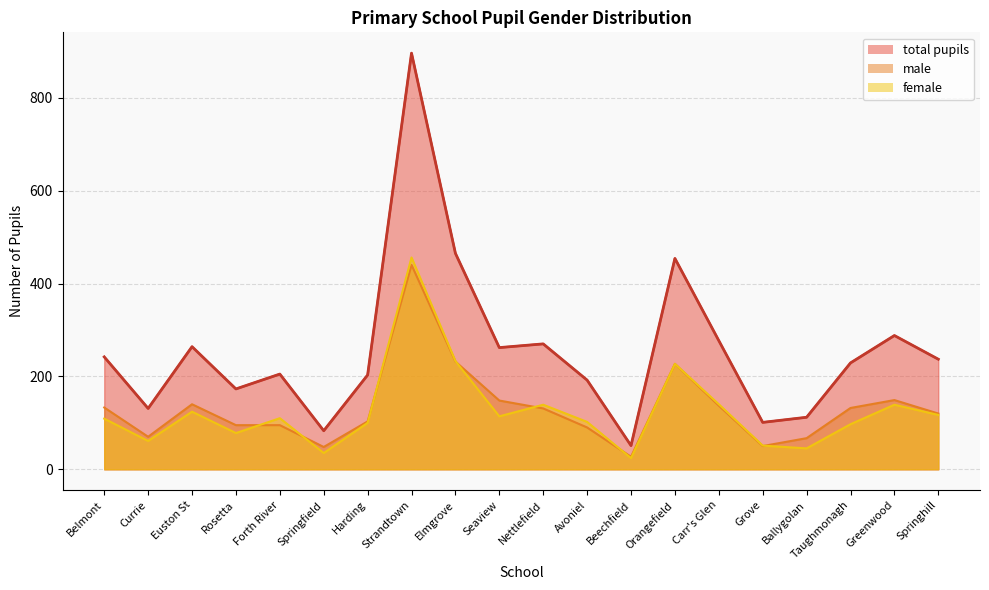

What is the total value across all series at Rosetta?

346